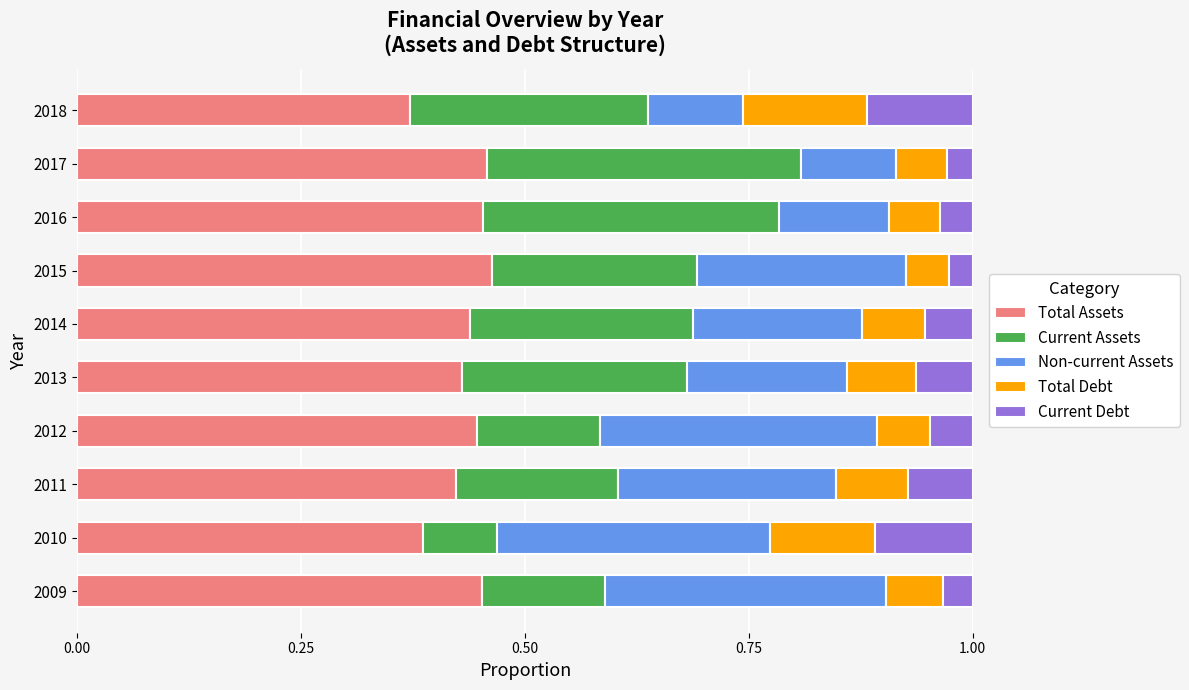

Is it true that Total Assets equals 0.1 at 2010?

False